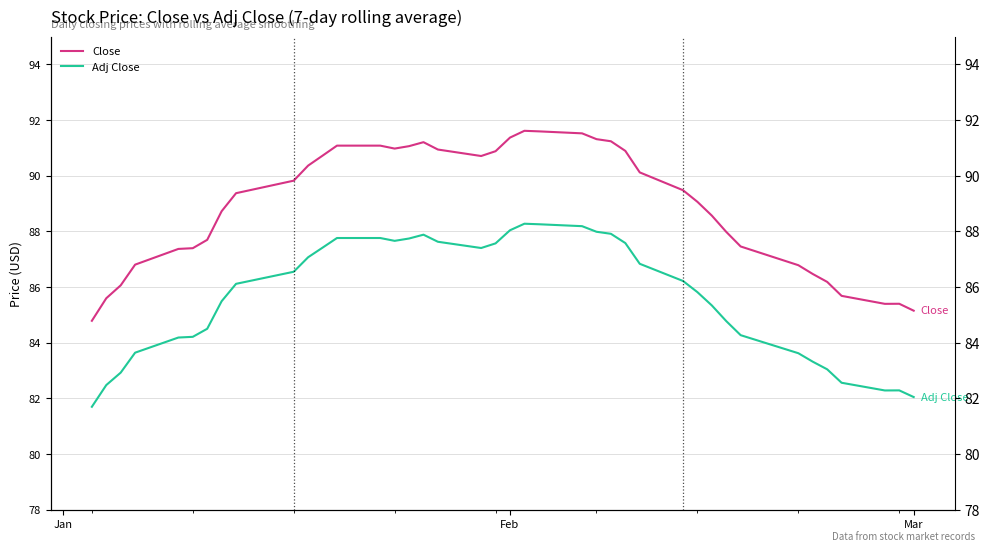

Reading right to left, list all the values displayed in this chart.

Close: 85.2	85.4	85.4	85.7	86.2	86.5	86.8	87.5	88.0	88.6	89.1	89.5	90.1	90.9	91.2	91.3	91.5	91.6	91.6	91.4	90.9	90.7	90.9	91.2	91.1	91.0	91.1	91.1	90.7	90.4	89.8	89.4	88.7	87.7	87.4	87.4	86.8	86.1	85.6	84.8
Adj Close: 82.1	82.3	82.3	82.6	83.0	83.3	83.6	84.3	84.8	85.3	85.8	86.2	86.8	87.6	87.9	88.0	88.2	88.3	88.3	88.0	87.6	87.4	87.6	87.9	87.7	87.7	87.8	87.8	87.4	87.1	86.6	86.1	85.5	84.5	84.2	84.2	83.6	82.9	82.5	81.7